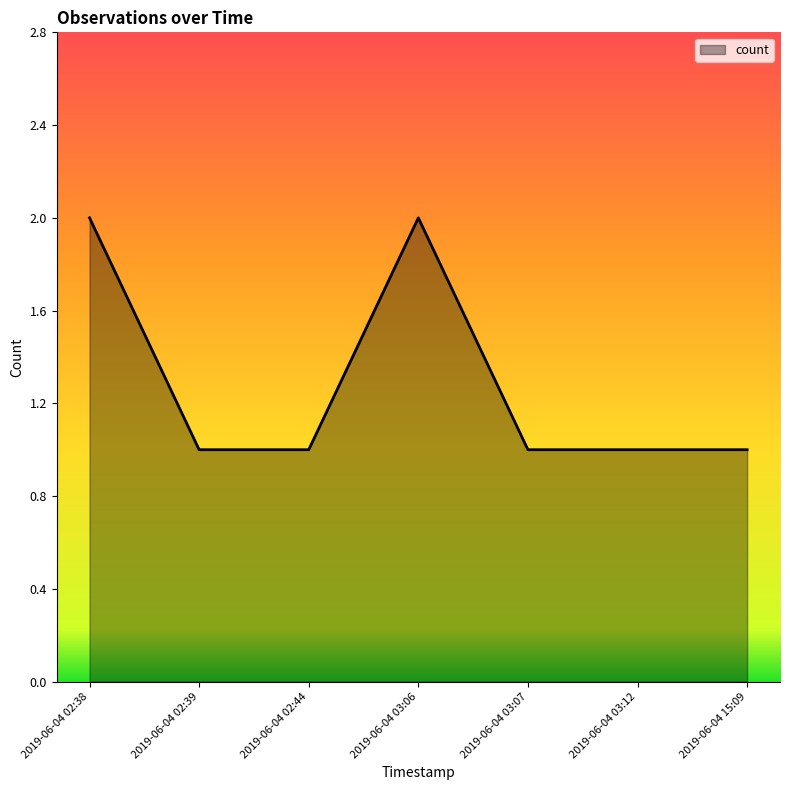

The chart shows a value of 1 at 2019-06-04 02:44. True or false?

True